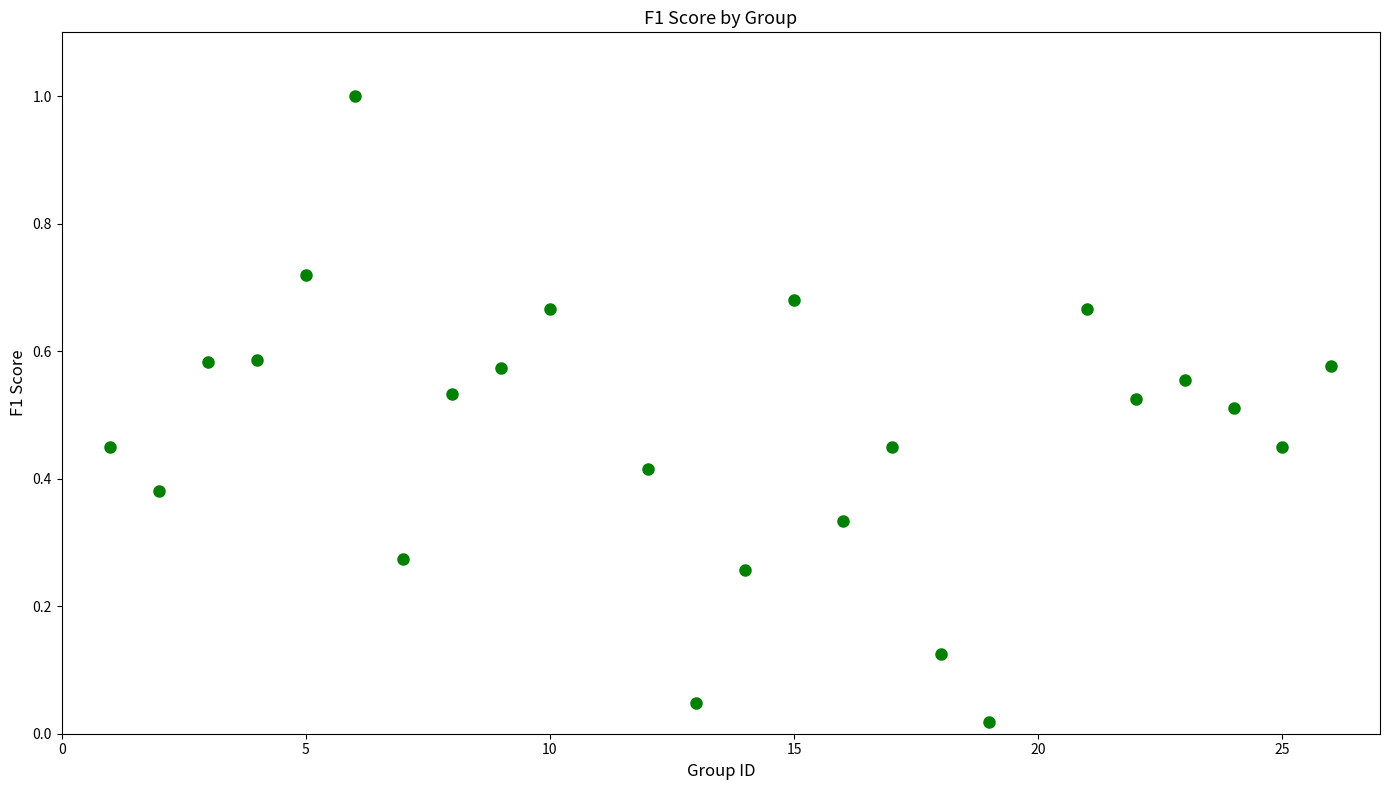

What is the range of Y values (max minus min)?

1.0